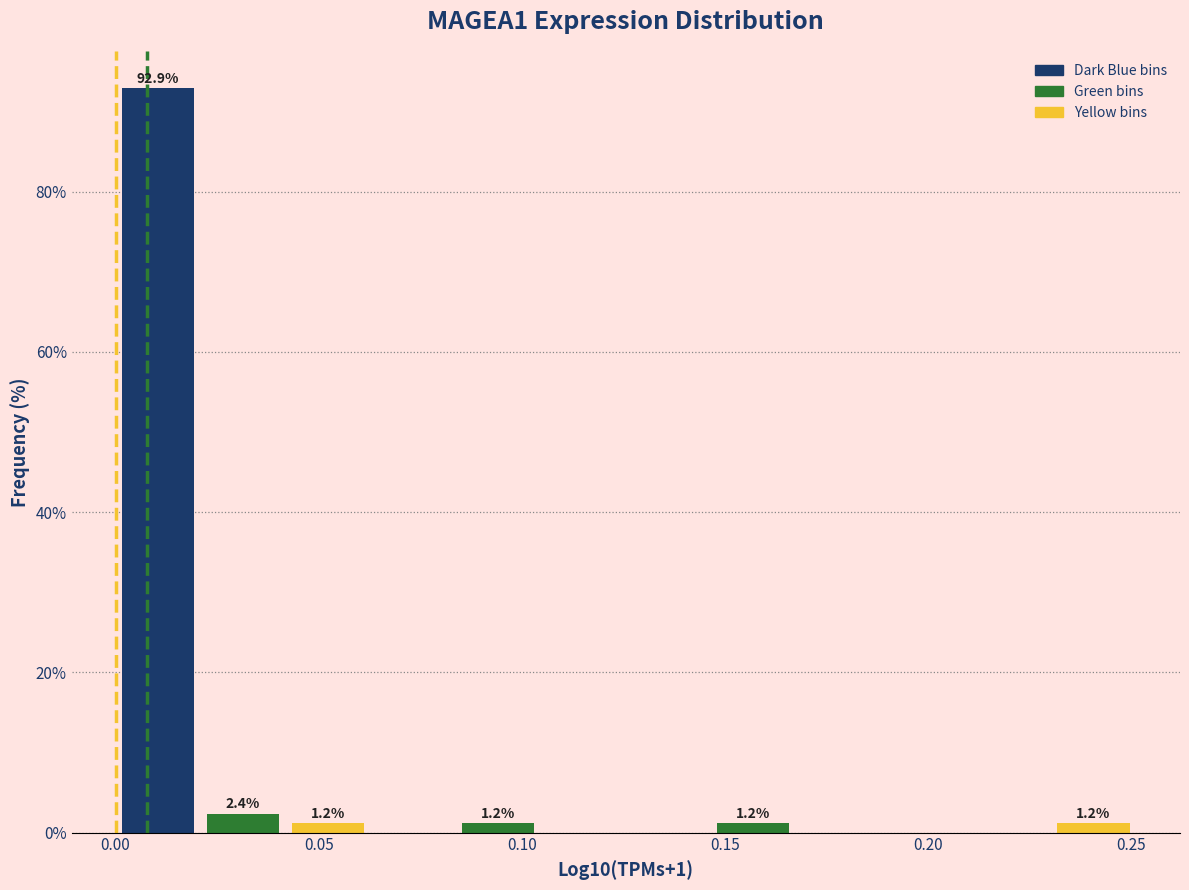

Which range on the x-axis has the tallest bar?

0.000 to 0.020